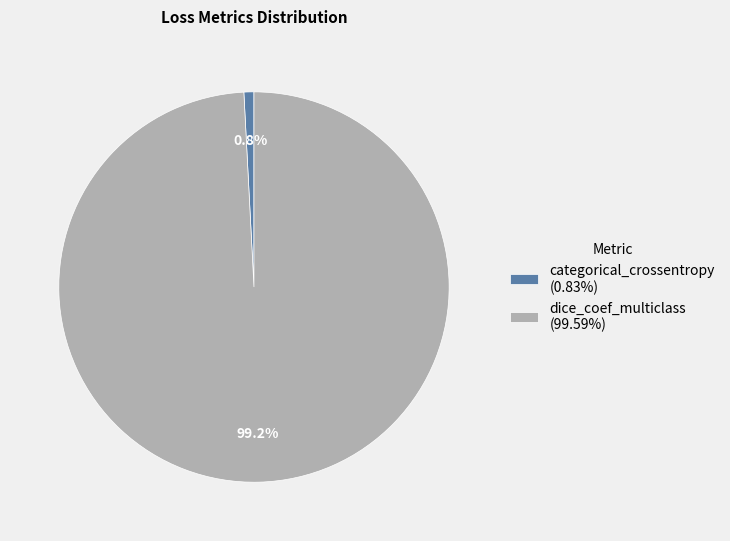

Combined, what portion of the pie is categorical_crossentropy and dice_coef_multiclass?

100.0%